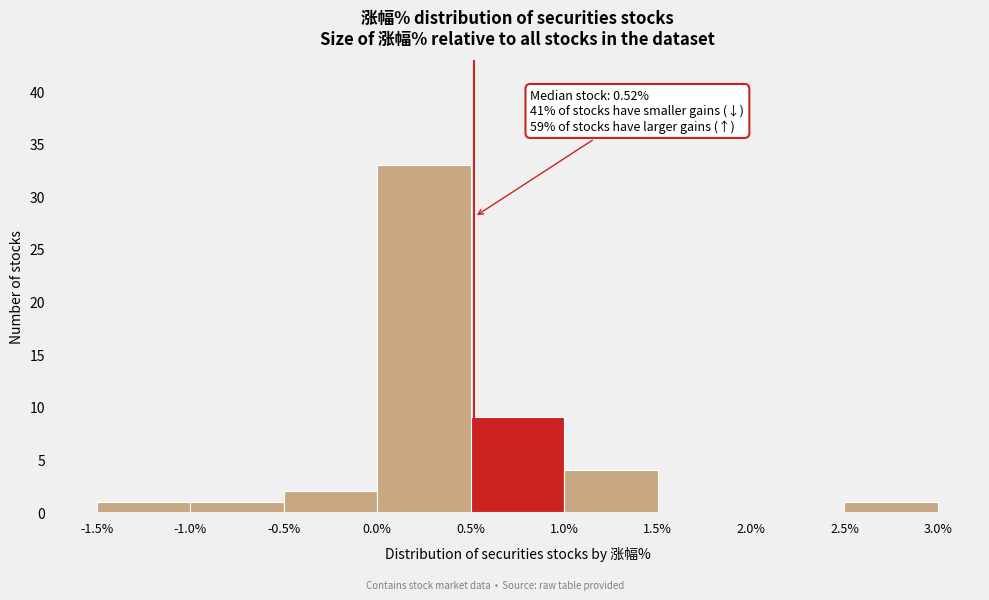

Over which range of the x-axis is the bar tallest?

0.0% to 0.5%